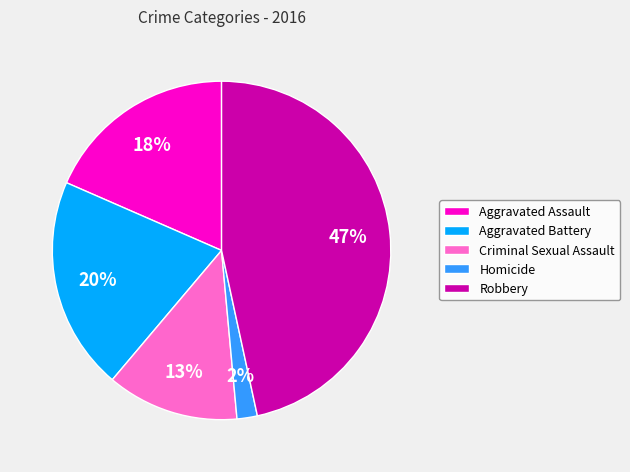

To the nearest percent, what is the difference between the largest and smallest slice percentages?

45%